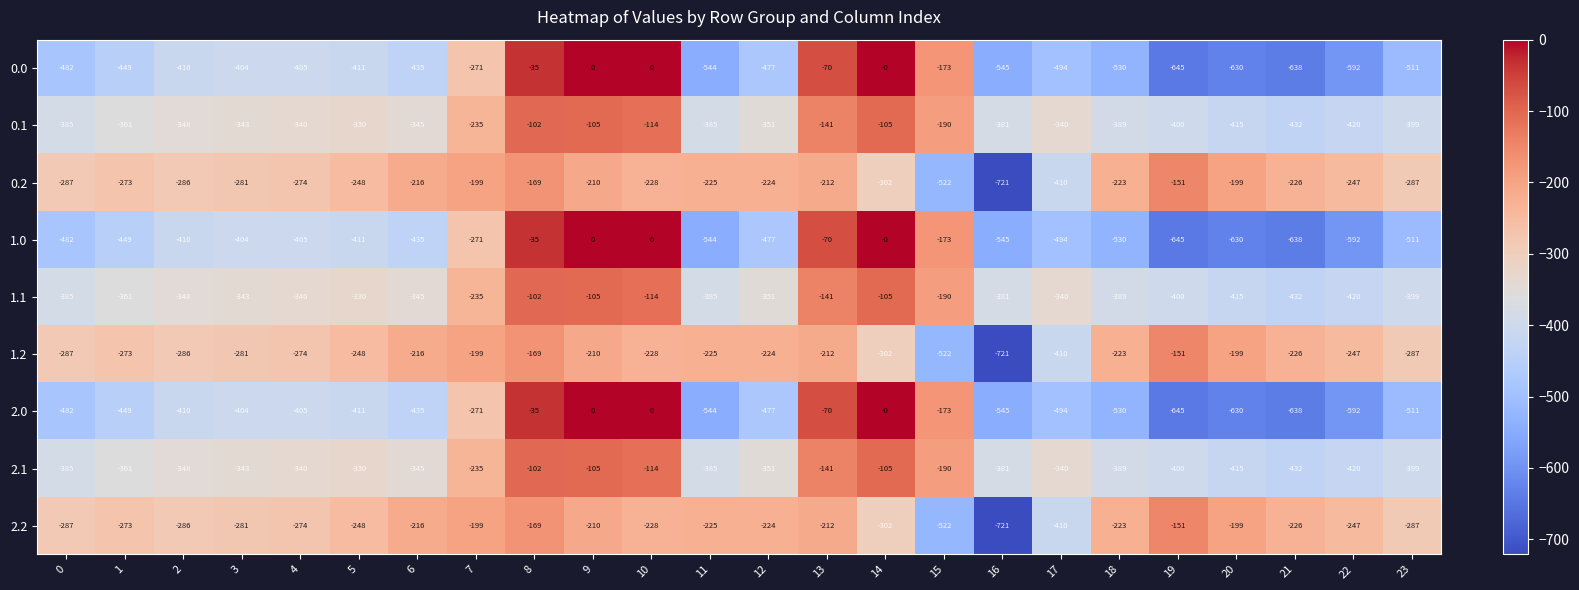

Where does the 2.1 series first go above -345?

3